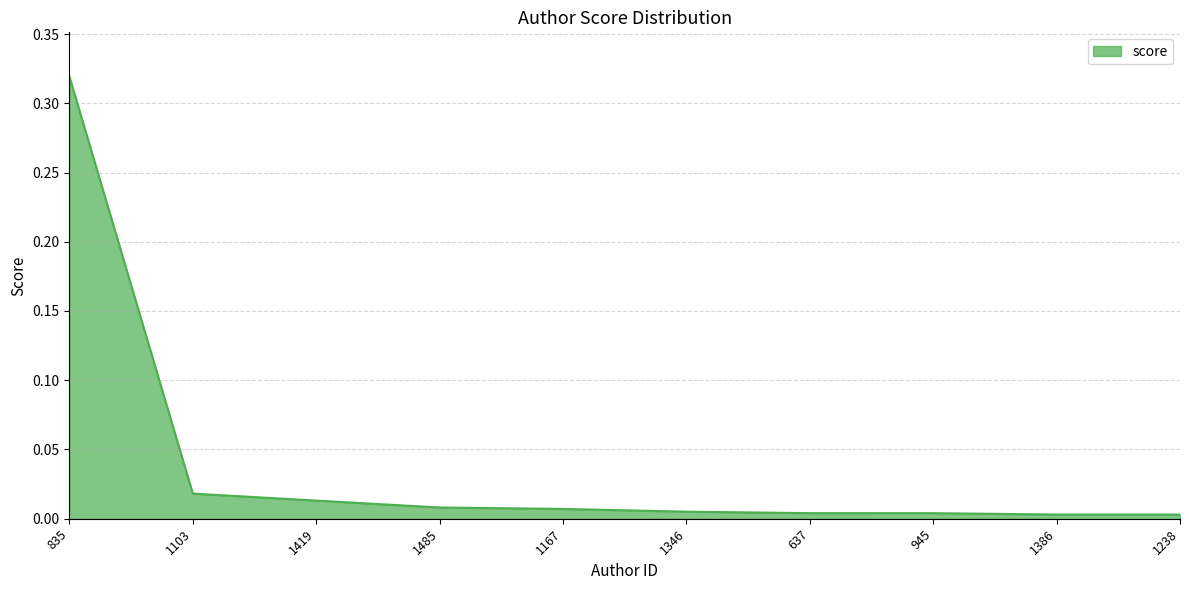

Between 1485 and 1103, which is larger?

1103